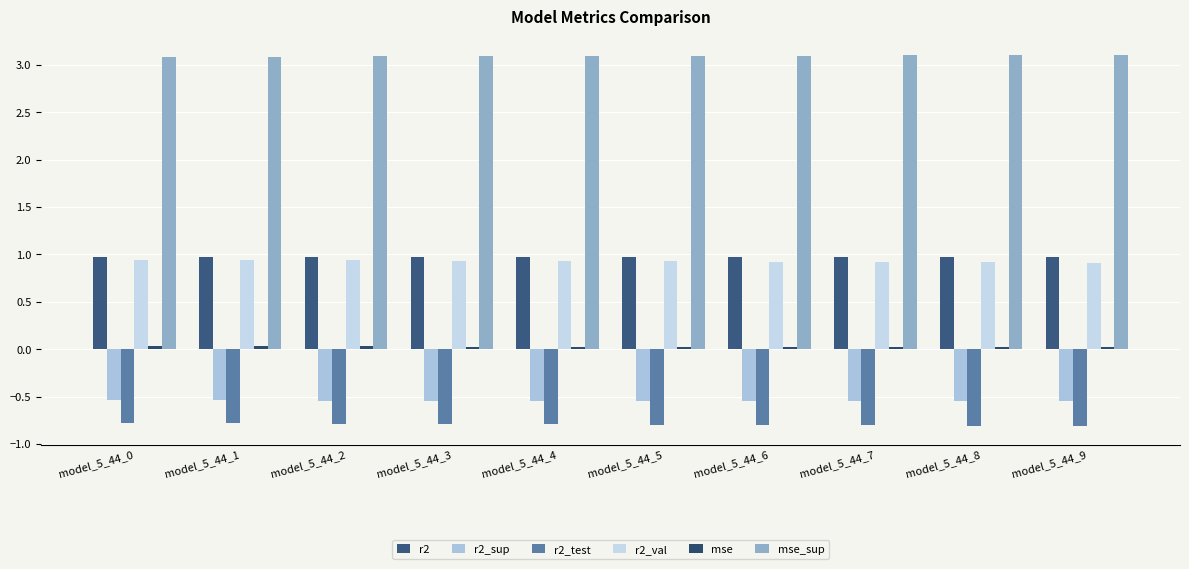

What is the approximate value of r2_test at model_5_44_6?

-0.8